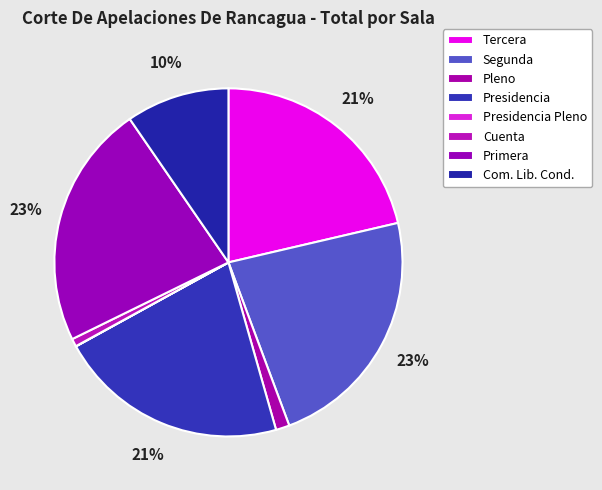

What percentage is the Presidencia slice, to the nearest percent?

21%